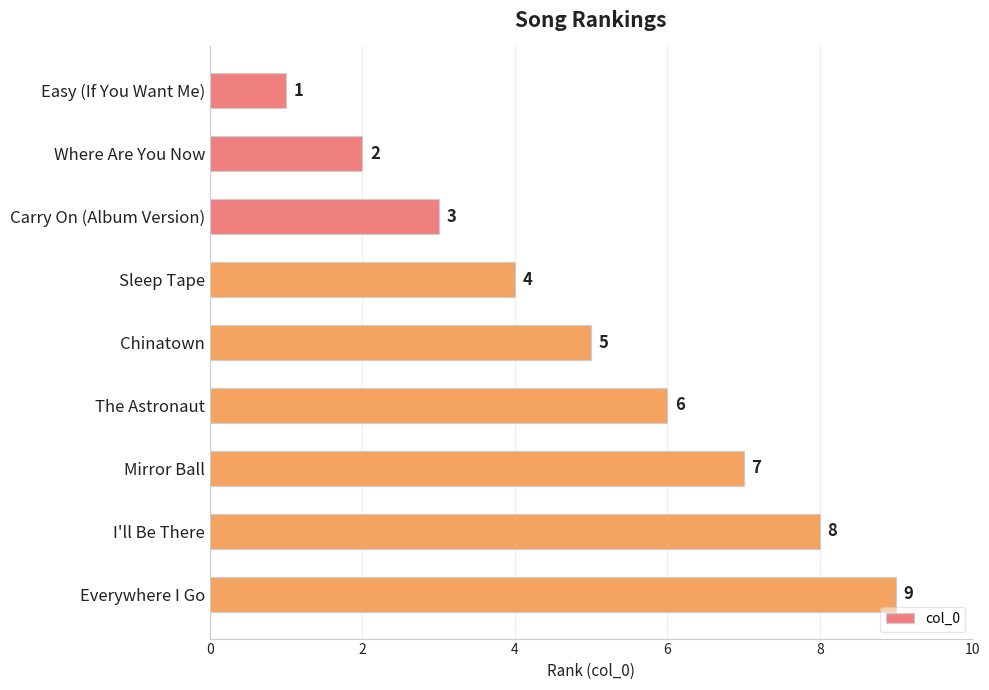

Between Chinatown and Everywhere I Go, which is larger?

Everywhere I Go